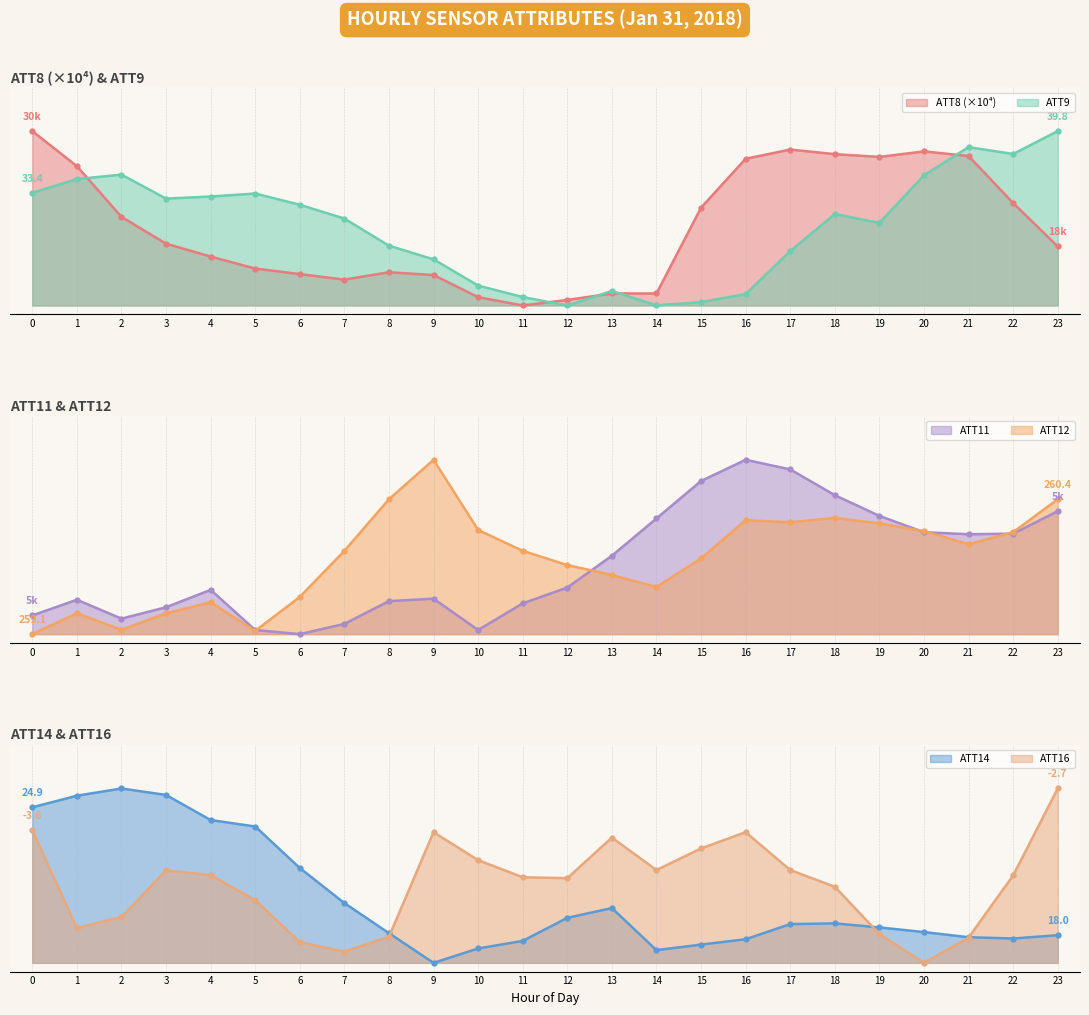

Does the chart have visible grid lines?

Yes